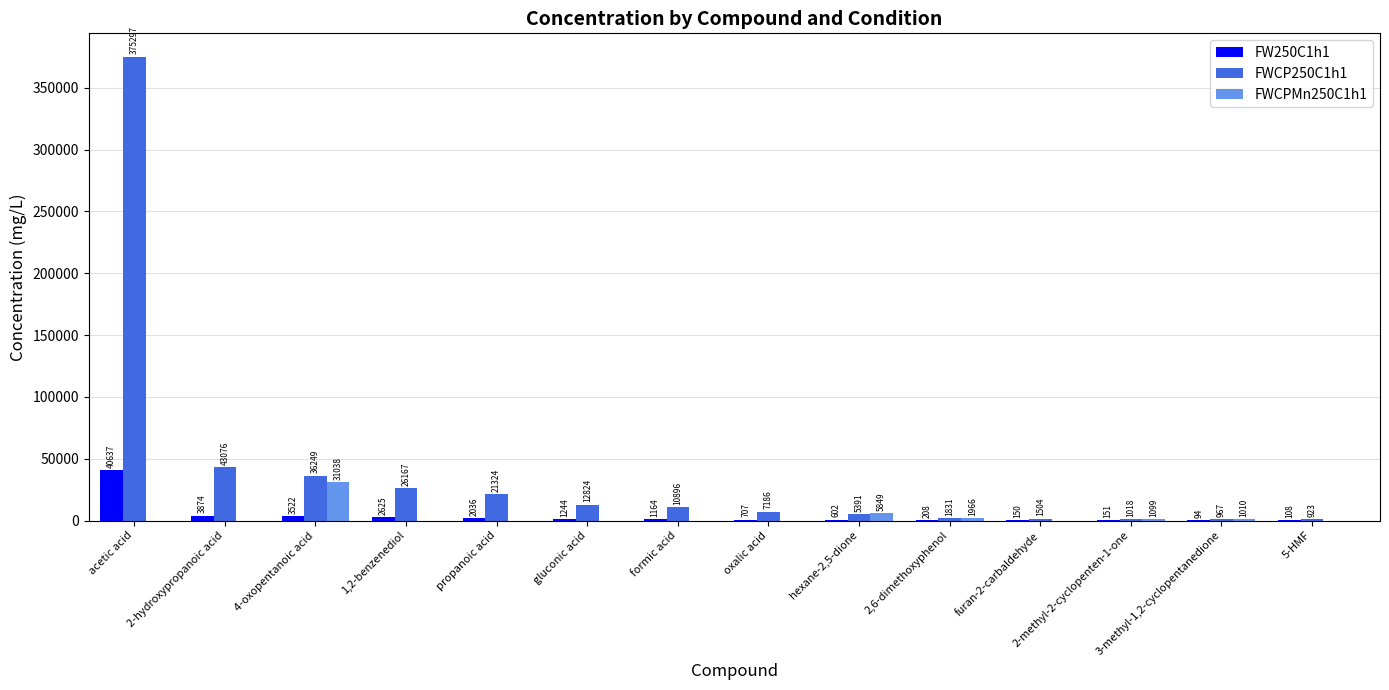

How many data points in FW250C1h1 are above 1164?

7